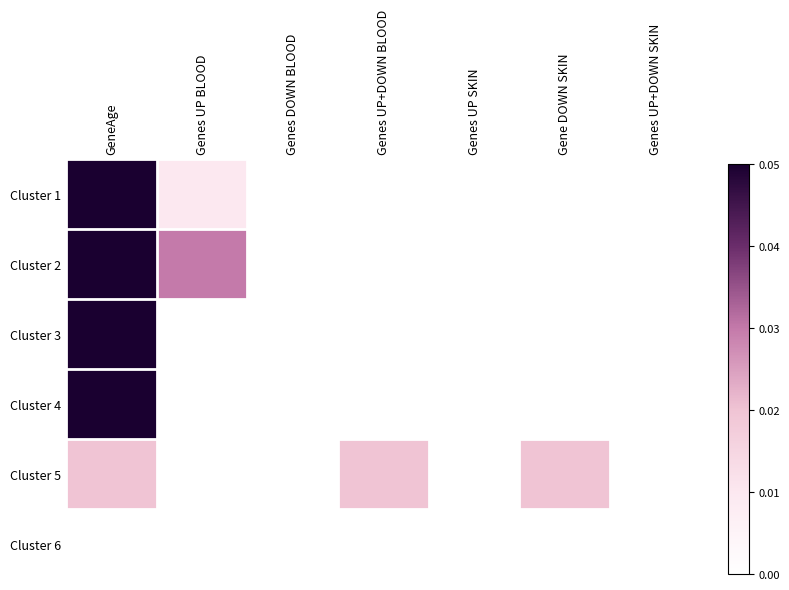

Between GeneAge and Genes UP+DOWN BLOOD, which series saw the biggest shift?

Cluster 1